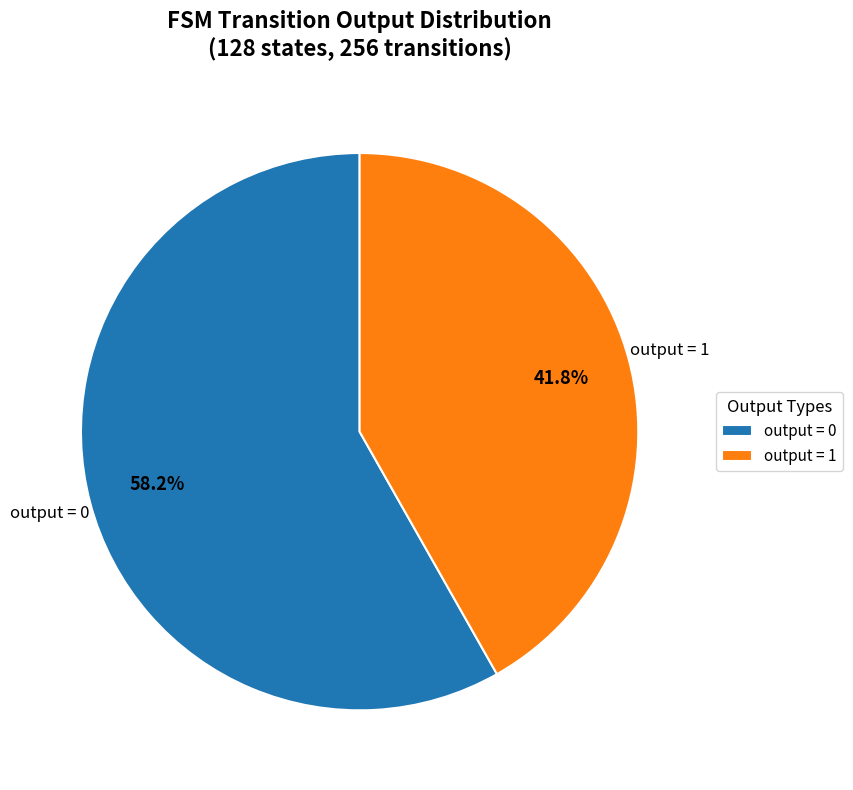

Which category has the biggest portion of the pie?

output = 0